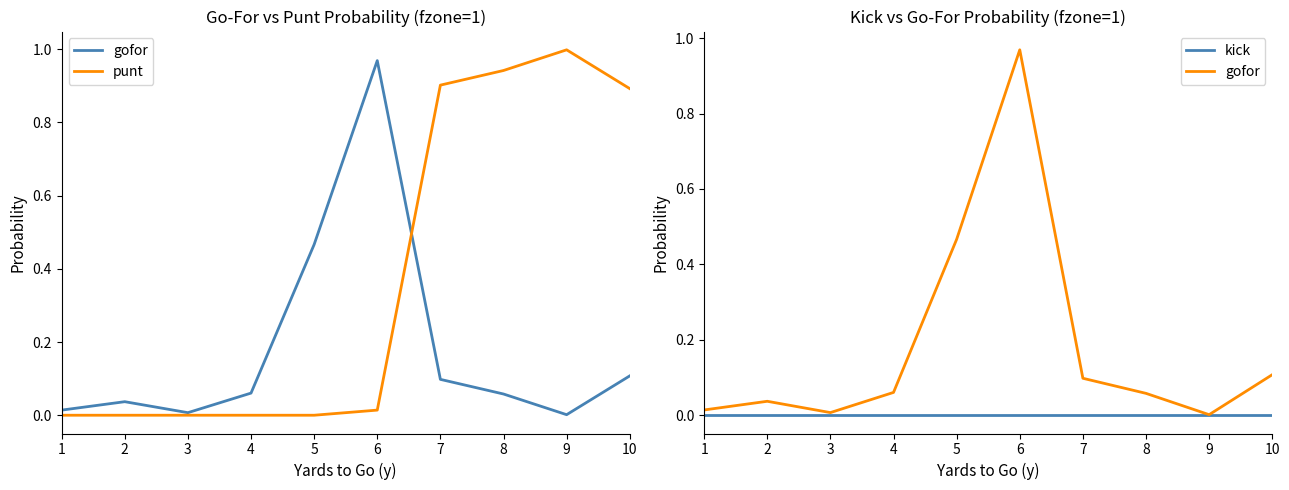

Which has a higher value, 9 or 6?

6